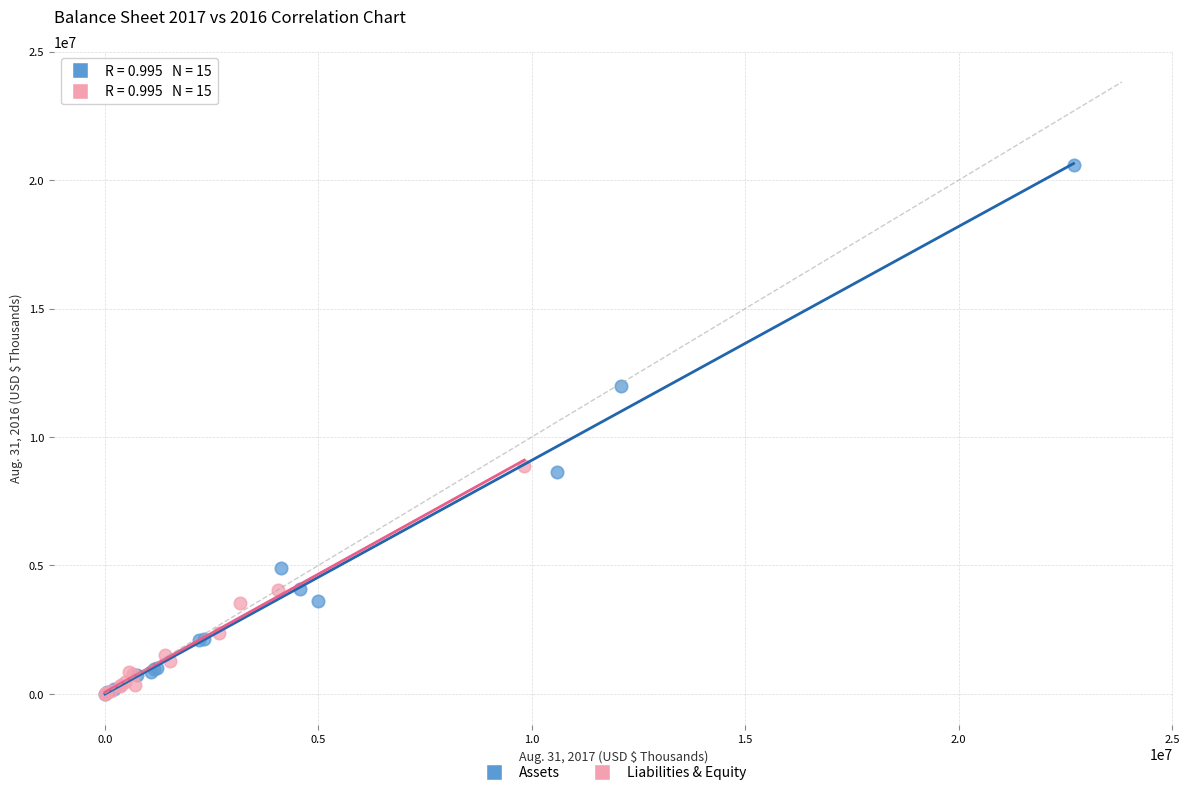

Which series has the largest Y range (max minus min)?

Assets